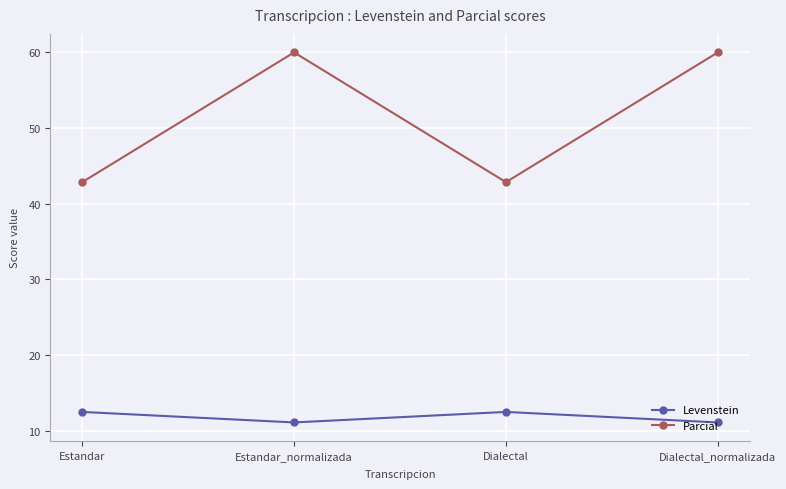

What is the difference between the highest and lowest values at Dialectal?

30.4